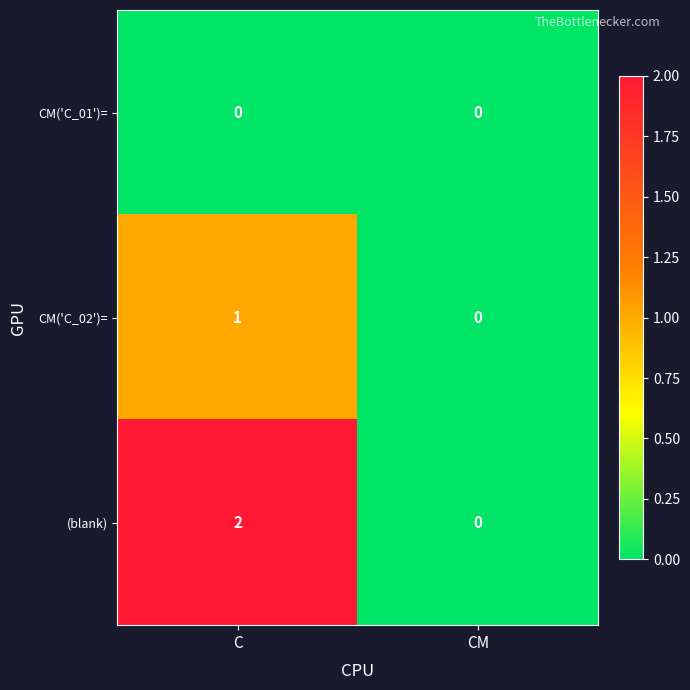

The (blank) series shows 2 at C. True or false?

True